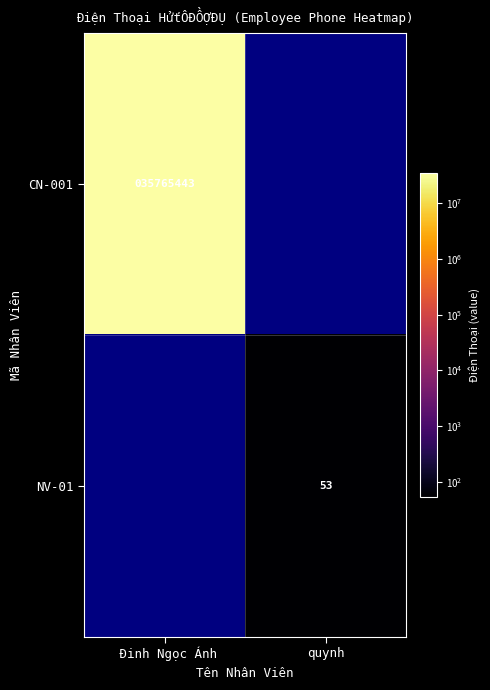

Is it true that NV-01 equals 53 at quynh?

True